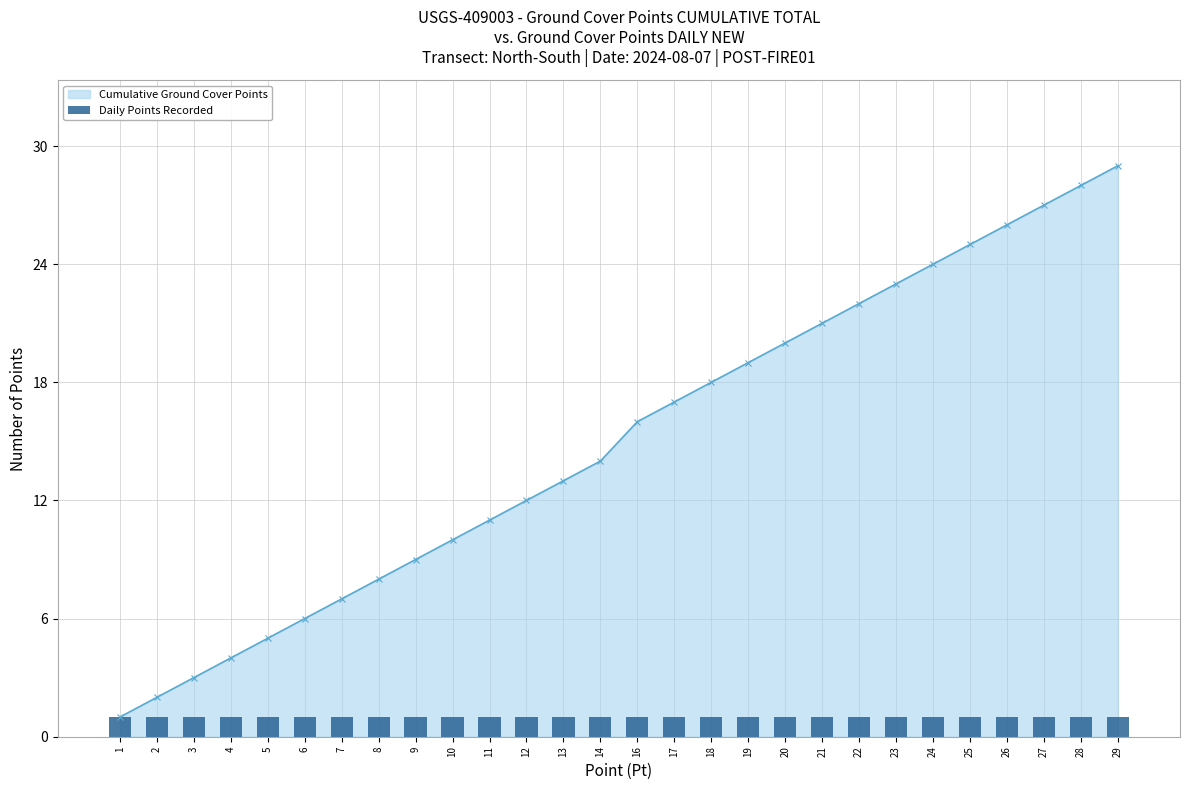

At which label does the data first exceed 16?

17